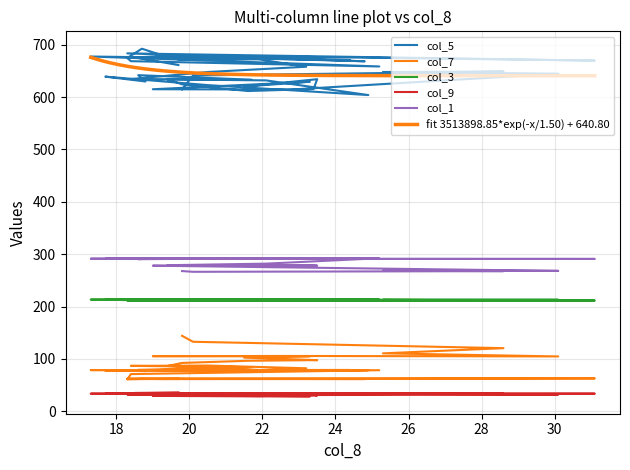

What is the minimum value shown in the chart?

28.6